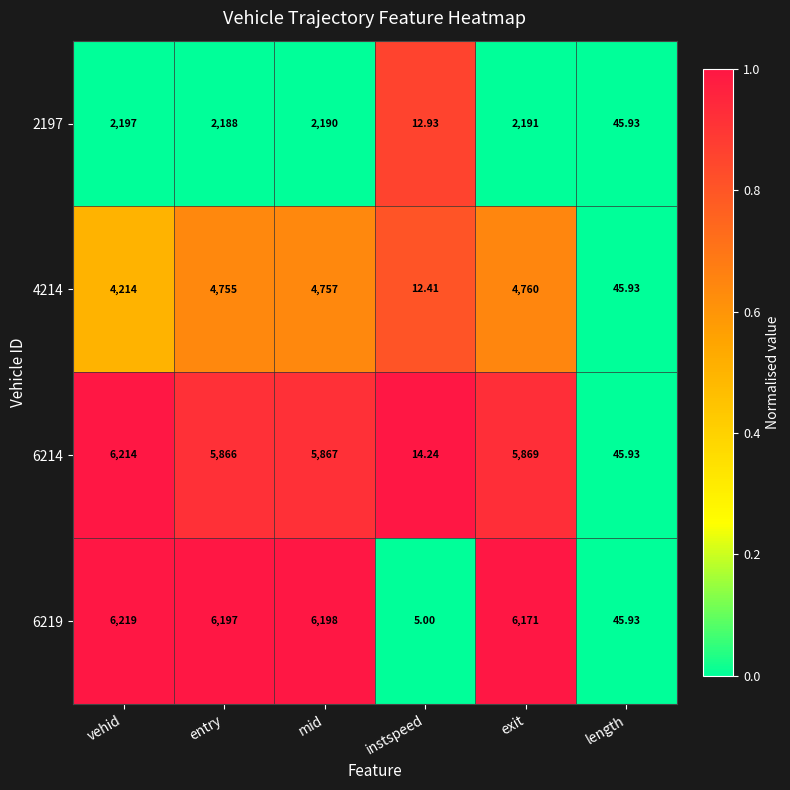

At which label is 6219 closest to 3112?

exit